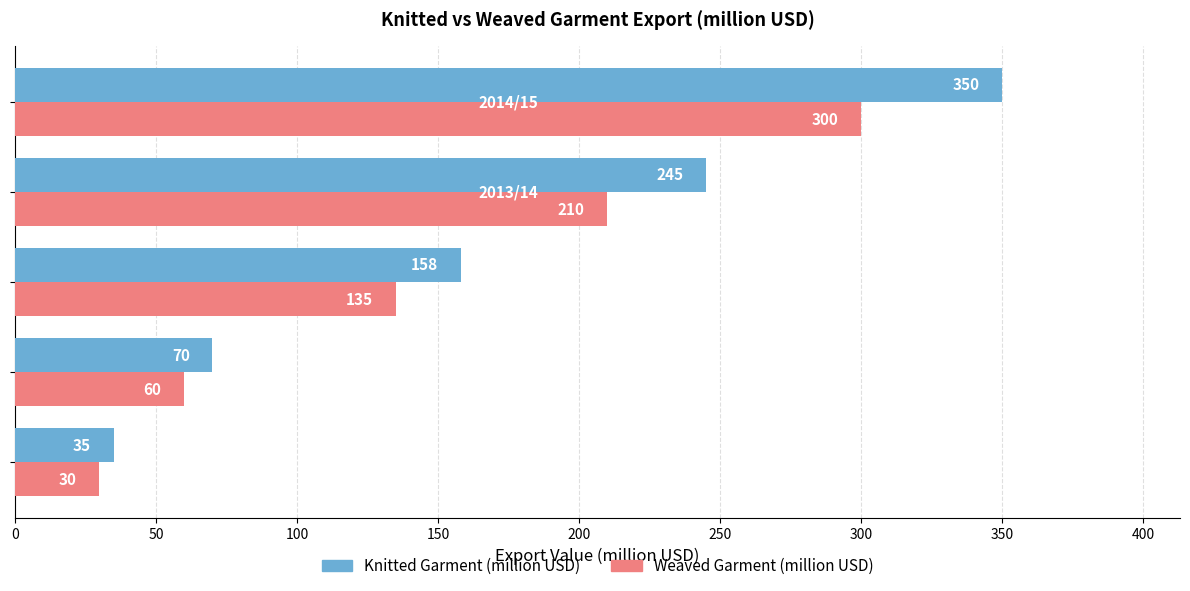

Count the Weaved Garment (million USD) values in the range 60 to 210.

3